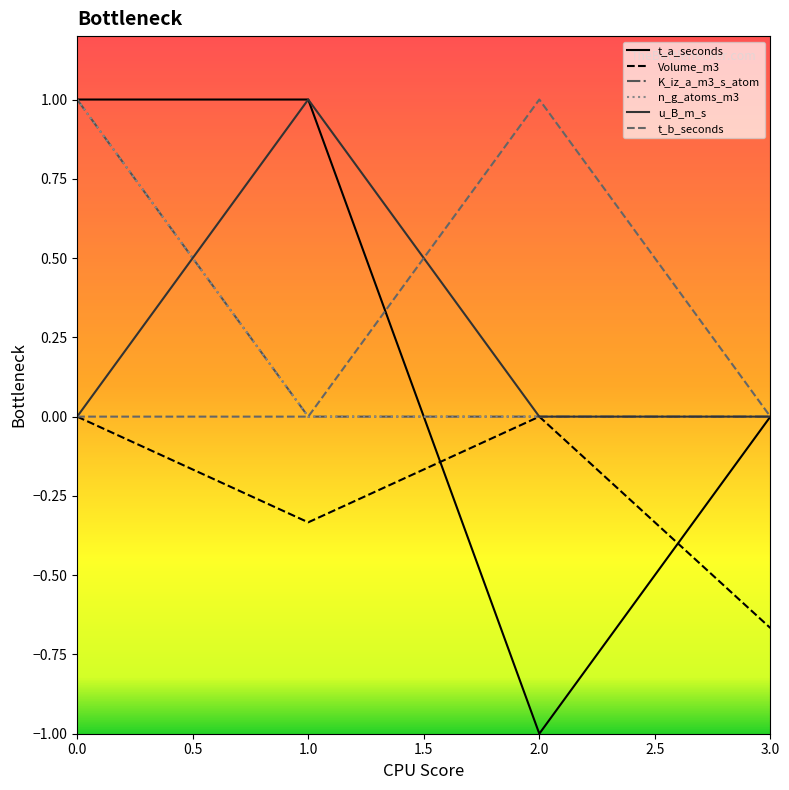

True or false: Volume_m3 and K_iz_a_m3_s_atom cross at least once.

False